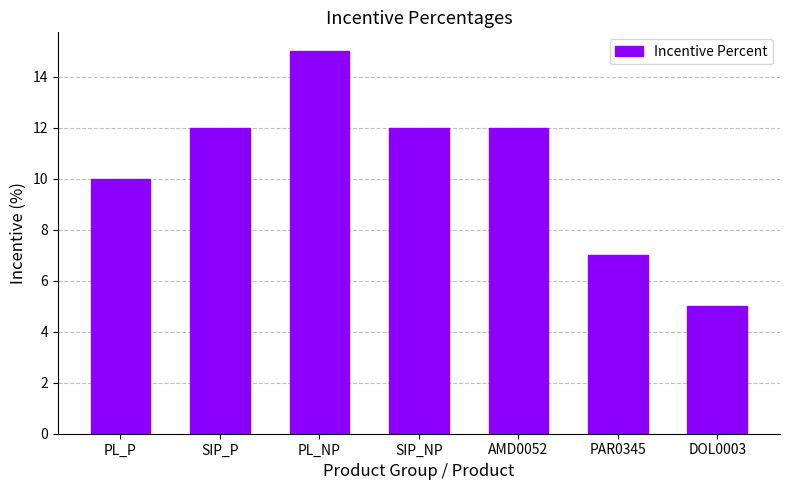

Reading right to left, transcribe all the data shown in this chart.

DOL0003=5	PAR0345=7	AMD0052=12	SIP_NP=12	PL_NP=15	SIP_P=12	PL_P=10